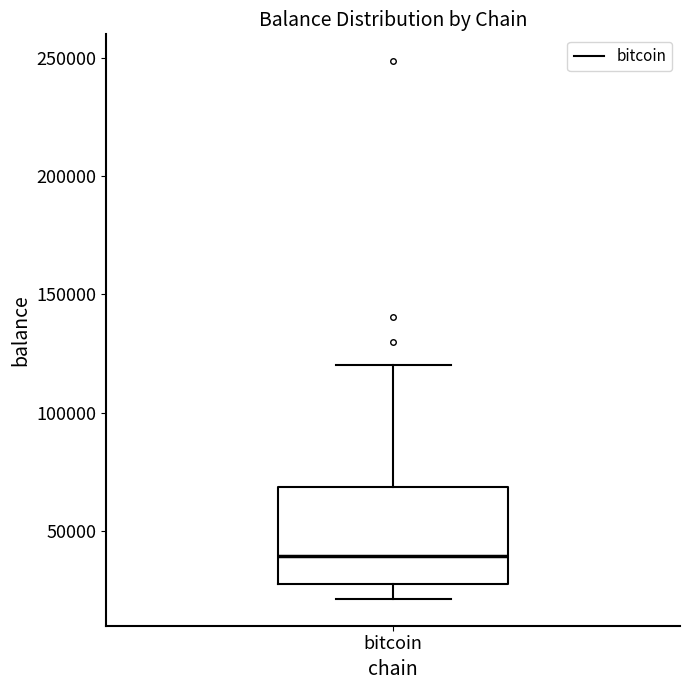

Where is the upper edge of the box for bitcoin on the y-axis? The values are not printed on the chart, so give them approximately, as read against the axis.

70000